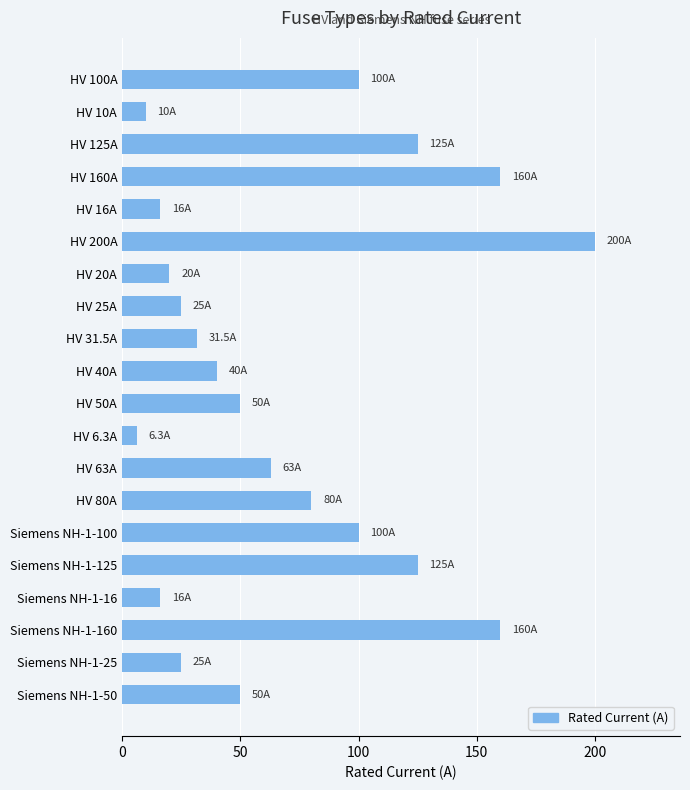

The chart shows a value of 19.1 at HV 40A. True or false?

False